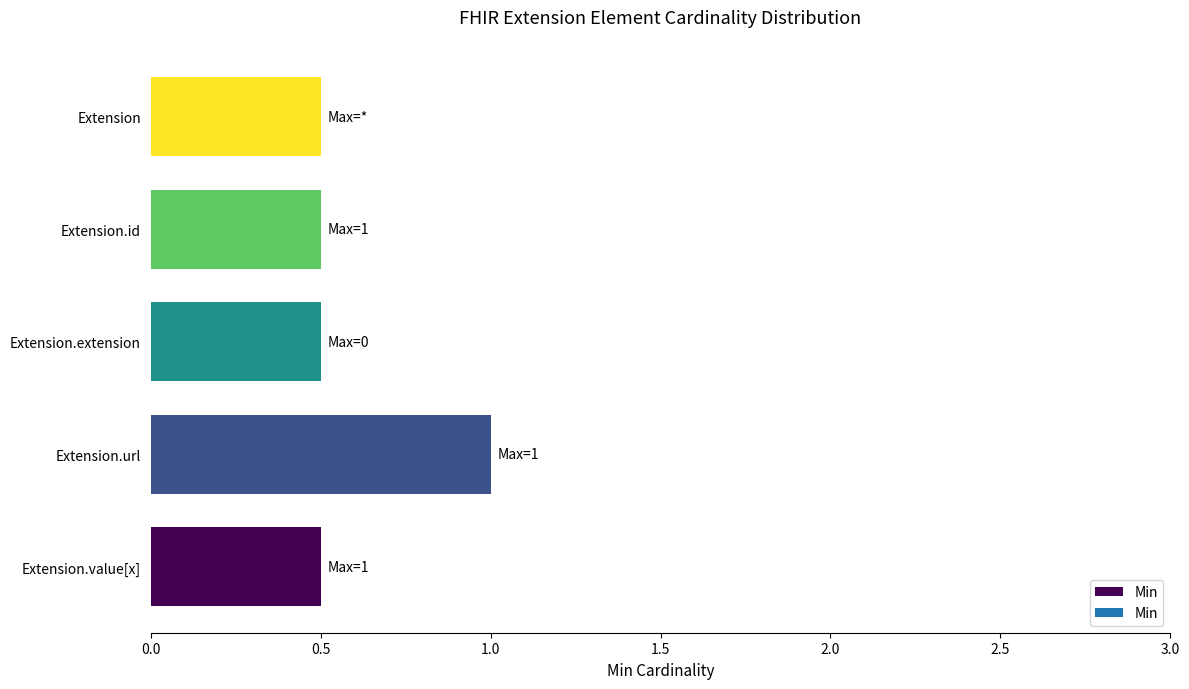

Reading bottom to top, what are all the values shown in this chart?

0.5	1.0	0.5	0.5	0.5